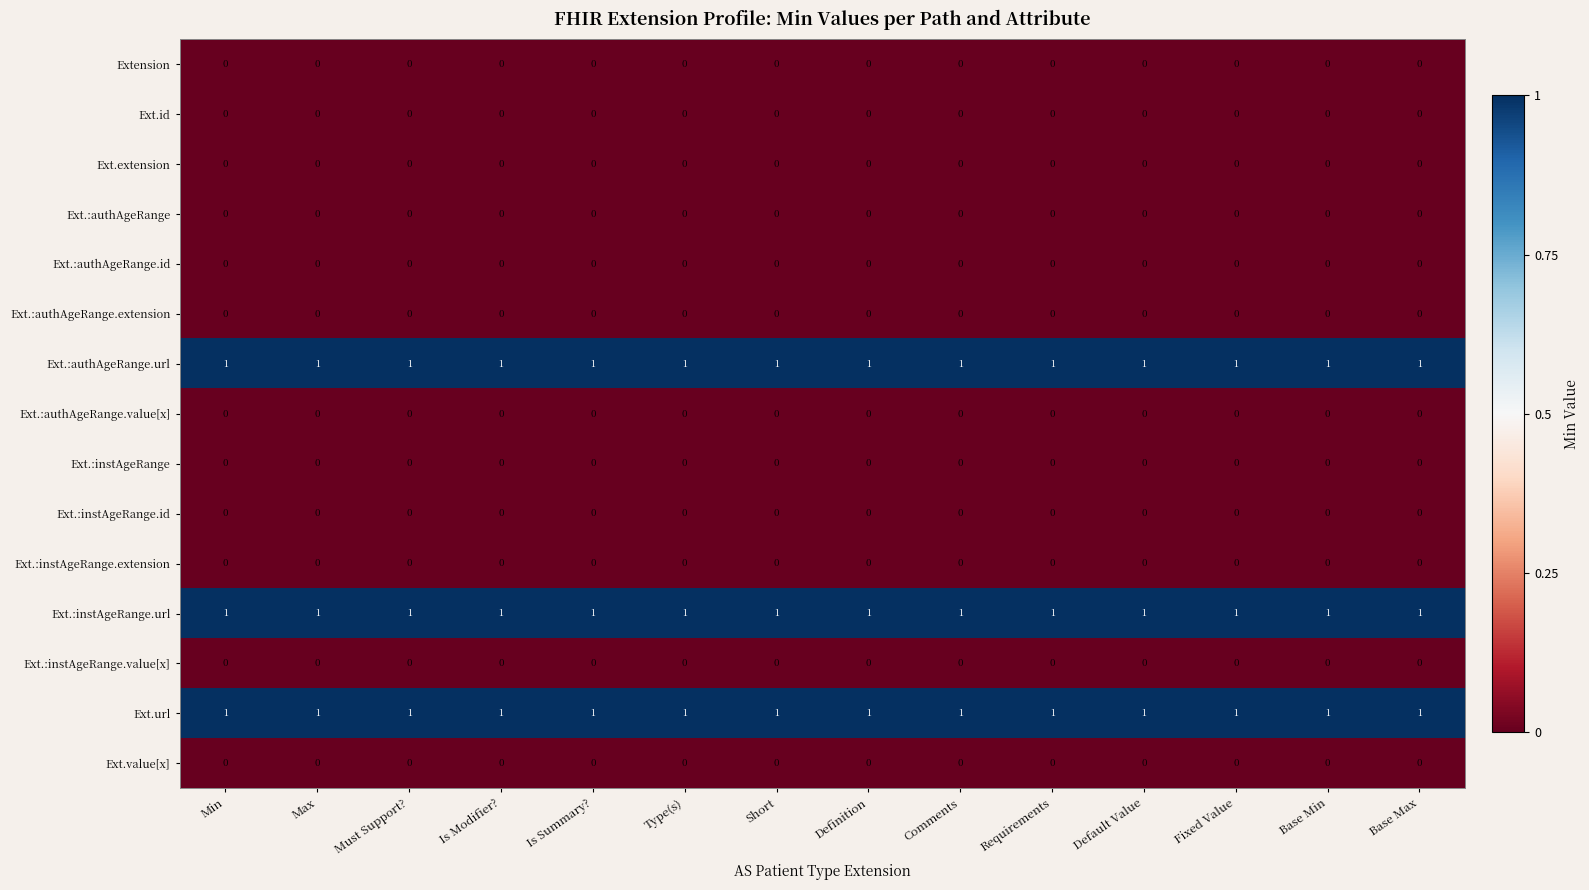

What is the greatest value displayed?

1